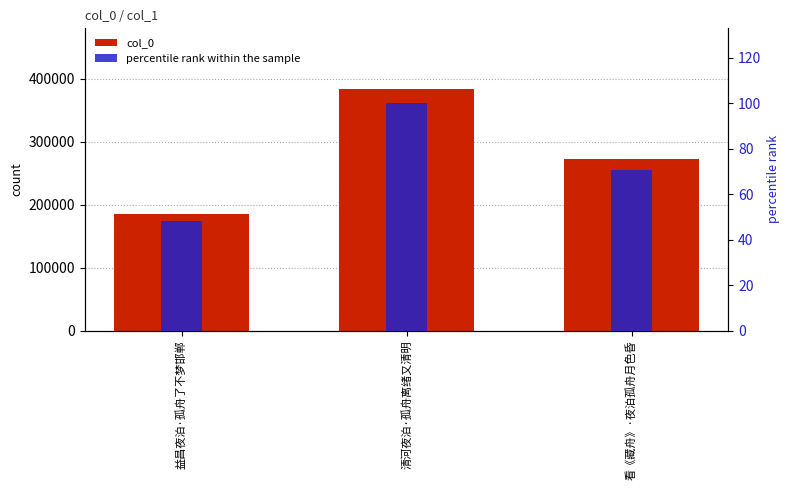

Is the value of col_0 at 清河夜泊·孤舟离绪又清明 greater than the value of percentile rank within the sample at 清河夜泊·孤舟离绪又清明?

Yes